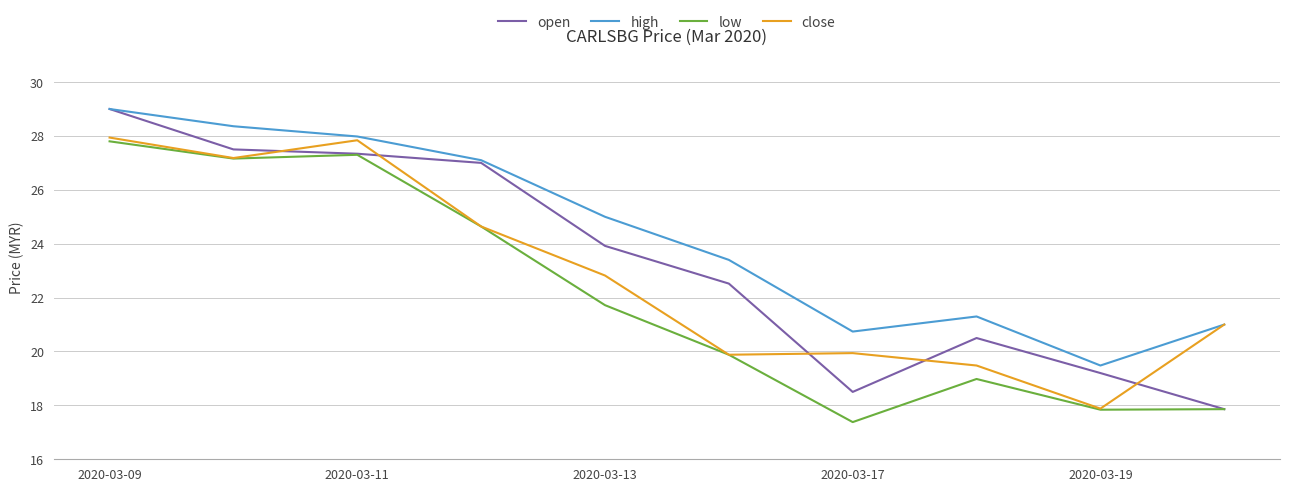

Rank the series by their average value, from highest to lowest.

high, open, close, low